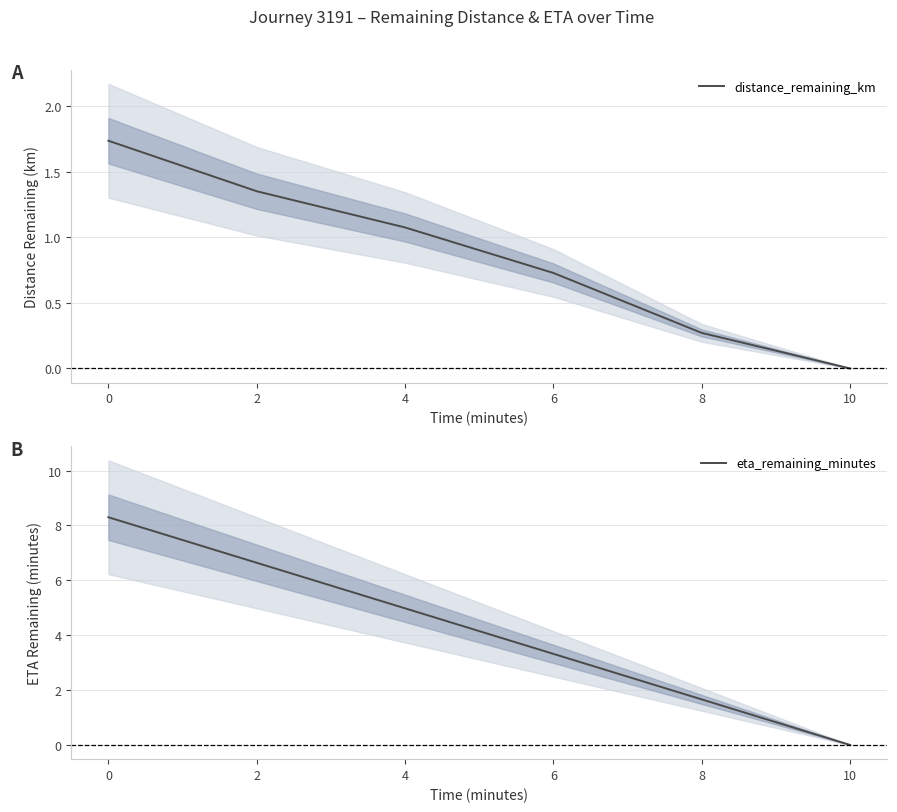

What are all the series names shown in the legend?

distance_remaining_km, eta_remaining_minutes